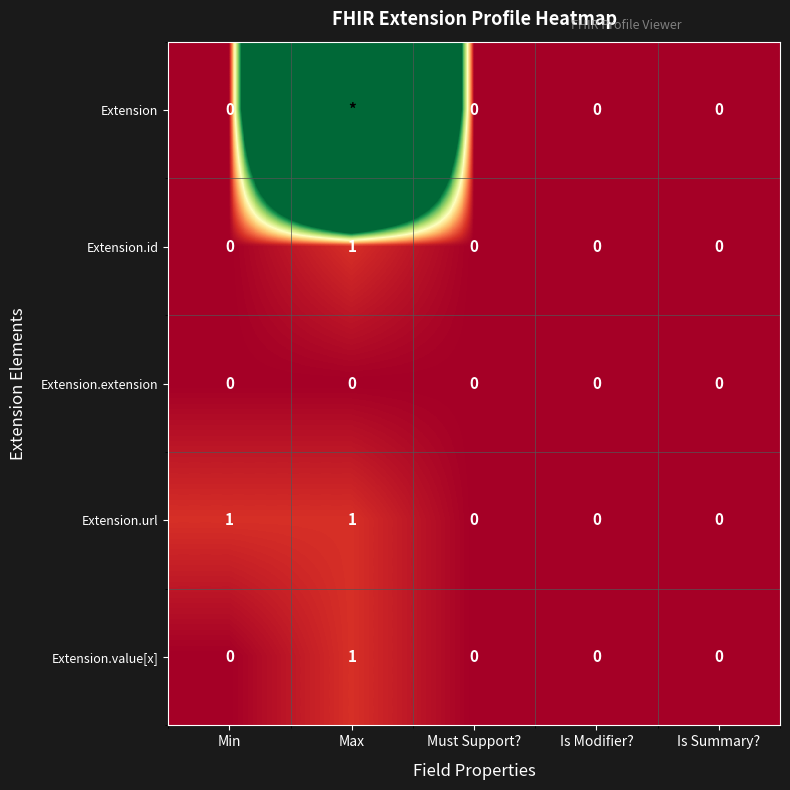

Between Min and Is Modifier?, which series saw the biggest shift?

Extension.url